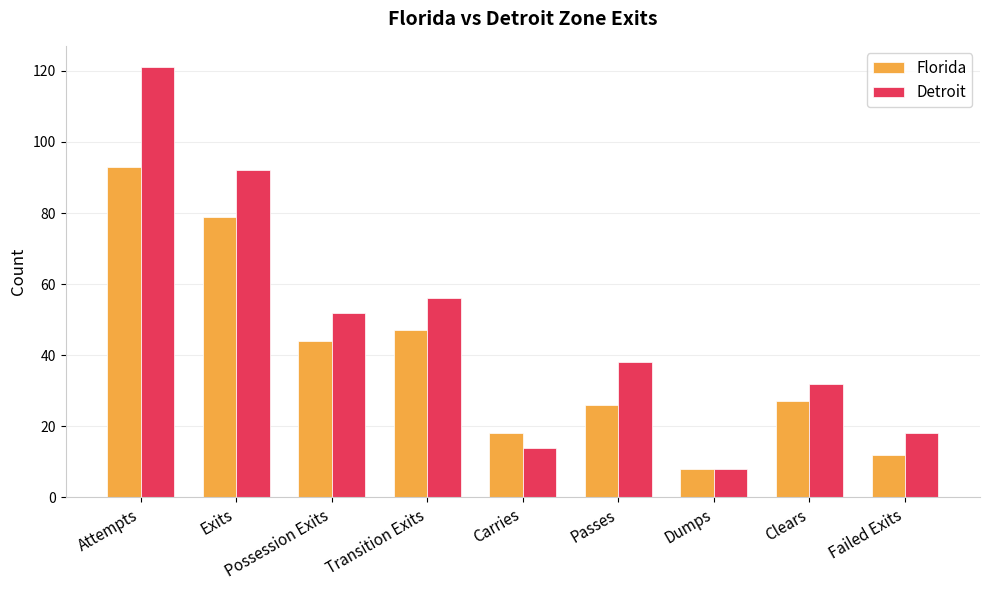

Is the value of Florida at Clears greater than the value of Detroit at Carries?

Yes